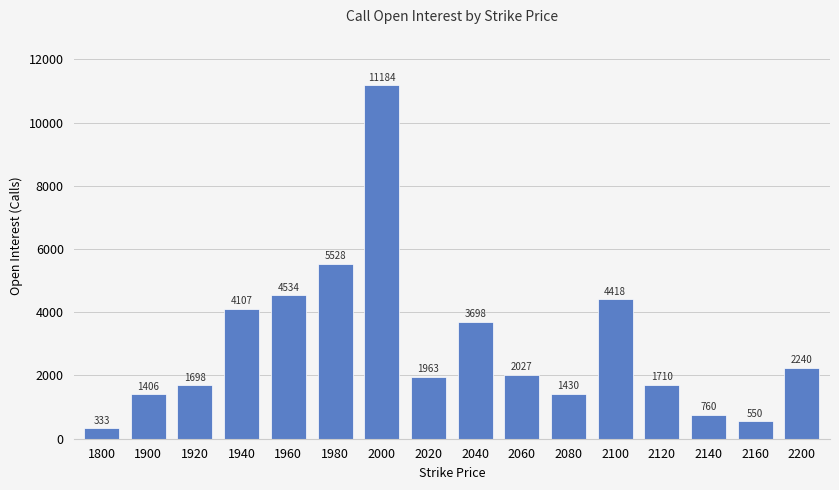

Count the number of data series in this chart.

1